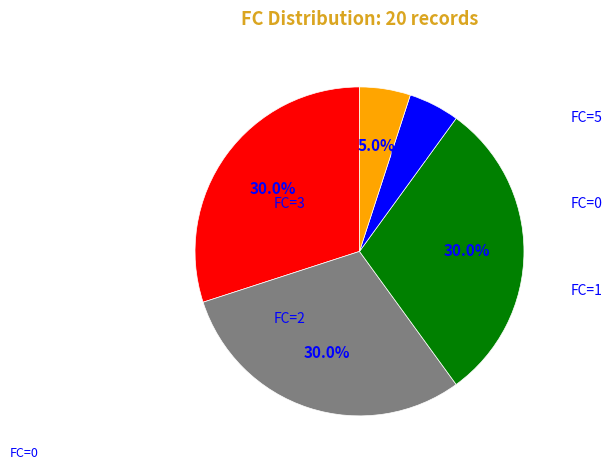

How many segments does this pie chart have?

5